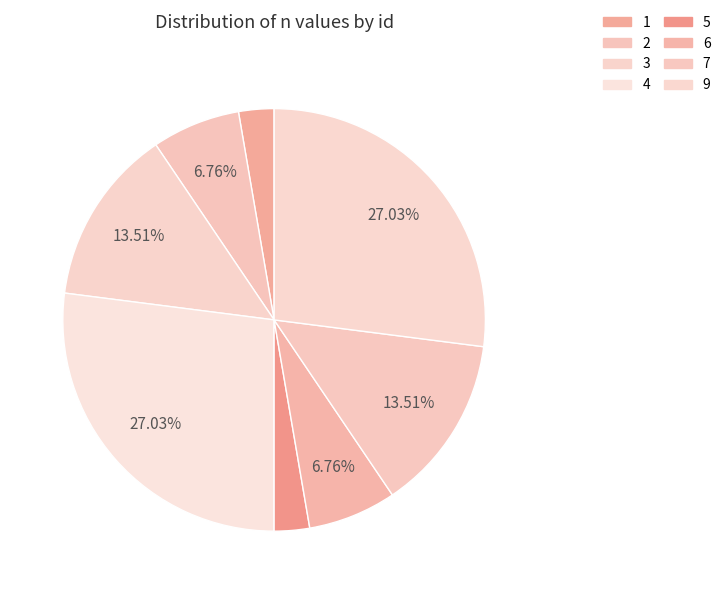

Is it true that 2 is 1% of the pie?

False